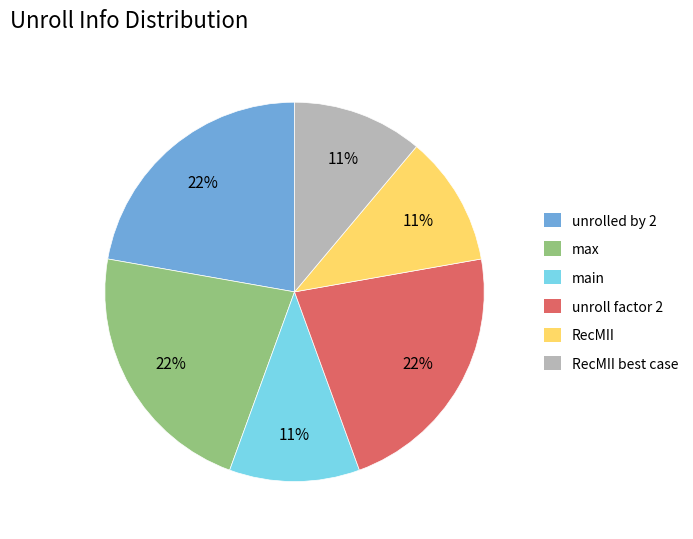

To the nearest percent, what percentage of the pie is RecMII?

11%